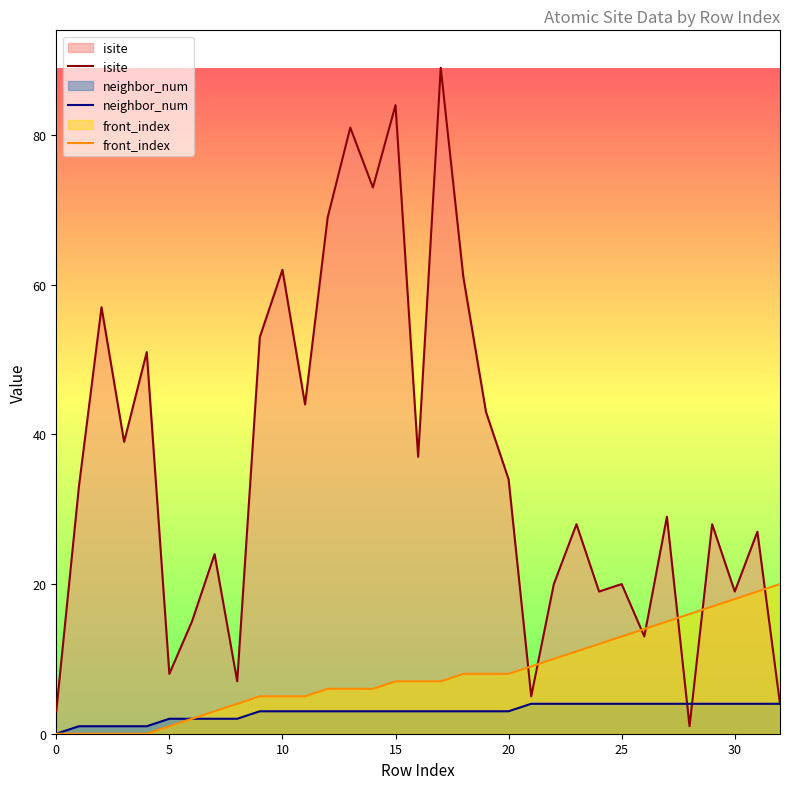

List the series in order of their overall mean, lowest first.

neighbor_num, front_index, isite